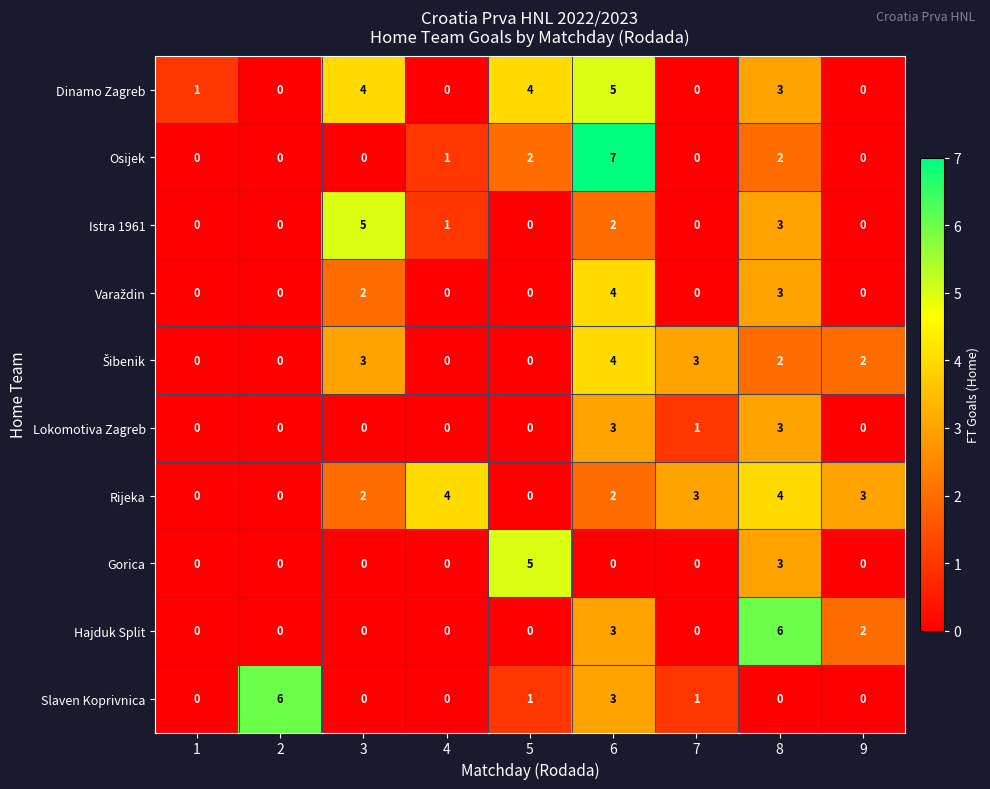

How many distinct data groups are displayed?

10